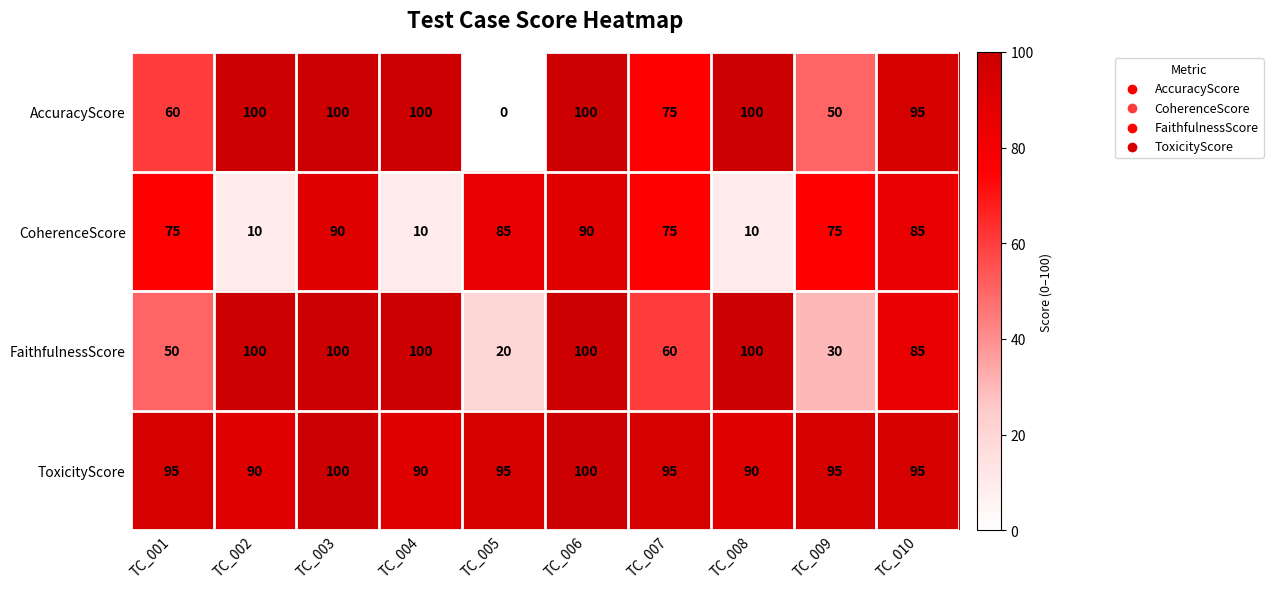

The value of CoherenceScore at TC_010 is 115. True or false?

False